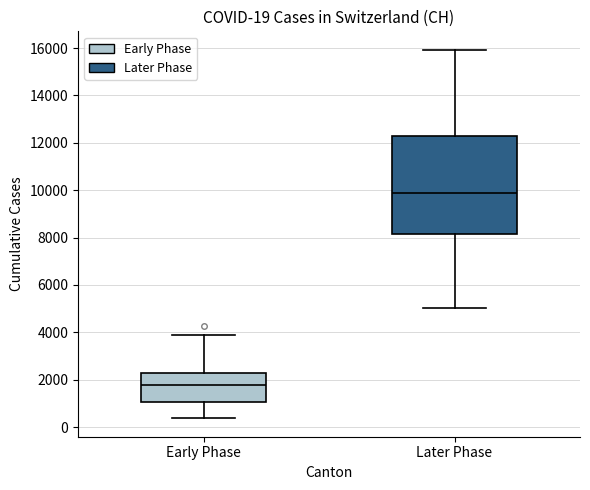

Which box is the tallest, from its lower edge to its upper edge?

Later Phase